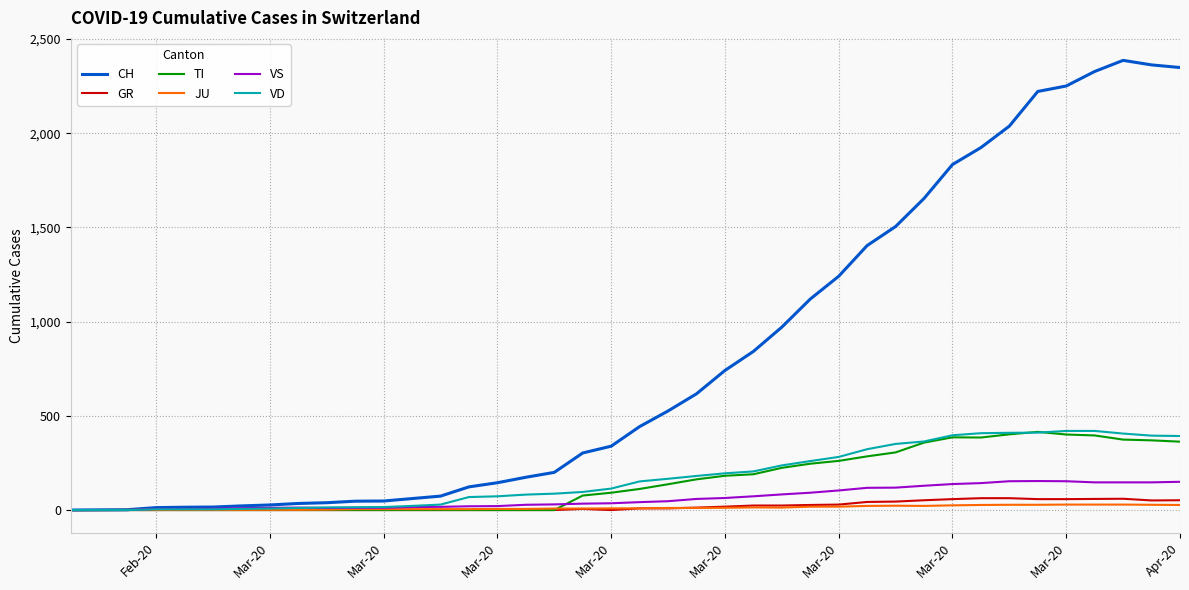

Which series has the largest total across all categories?

CH